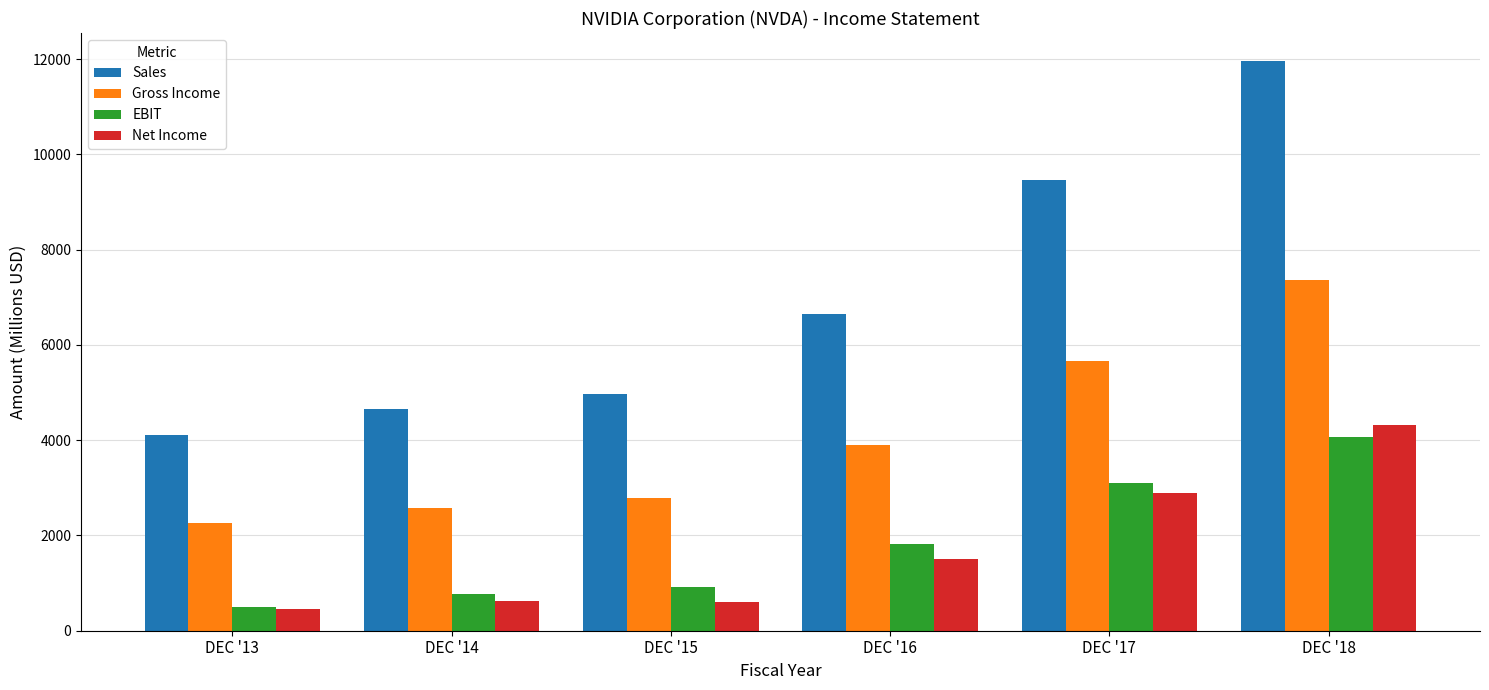

Which series changed the most between DEC '17 and DEC '18?

Sales